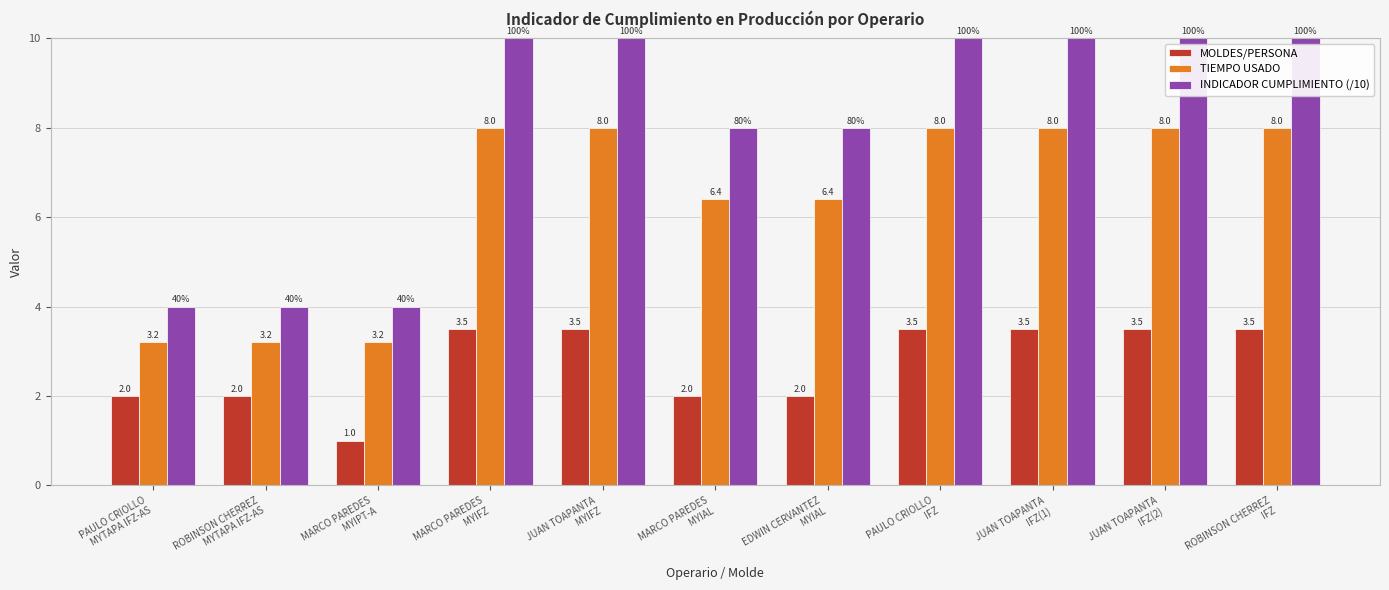

Count the INDICADOR CUMPLIMIENTO (/10) values in the range 4 to 10.

11